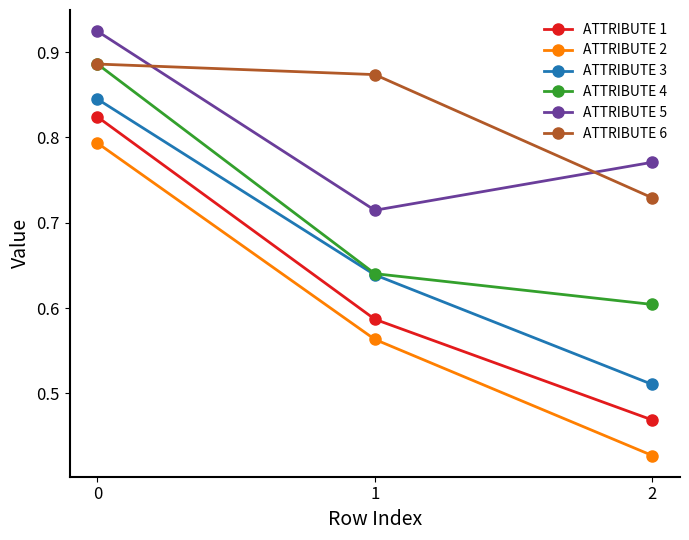

True or false: ATTRIBUTE 6 has a value of 1.5 at 1.

False